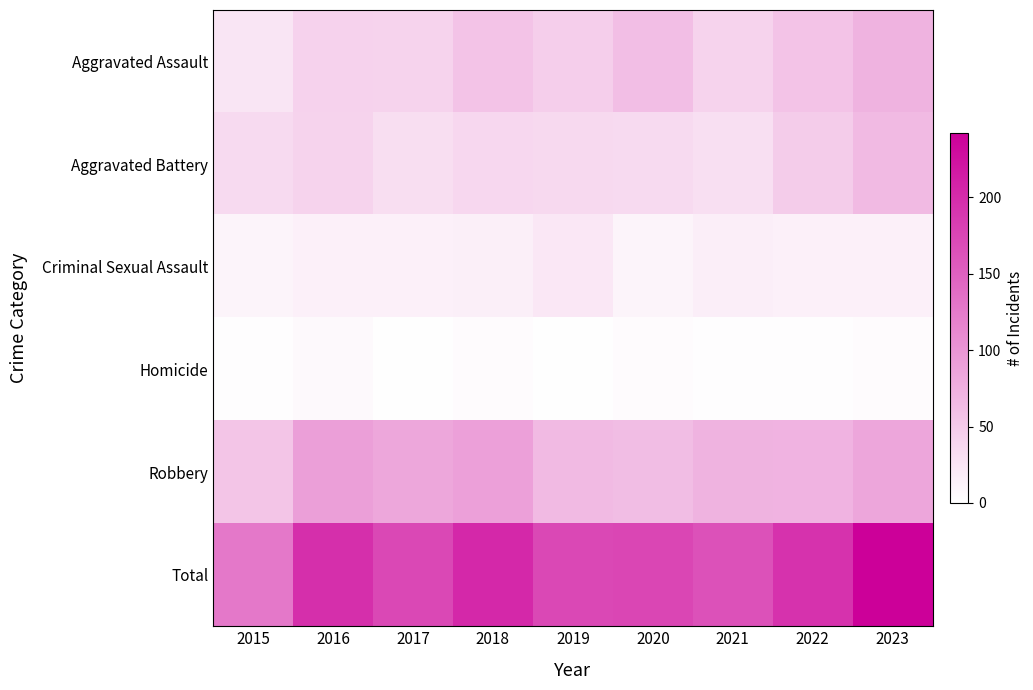

Reading left to right, extract all data points from this chart.

Aggravated Assault: 2015=25	2016=43	2017=41	2018=56	2019=47	2020=62	2021=42	2022=56	2023=72
Aggravated Battery: 2015=35	2016=42	2017=32	2018=38	2019=36	2020=35	2021=31	2022=49	2023=66
Criminal Sexual Assault: 2015=11	2016=15	2017=15	2018=16	2019=23	2020=11	2021=17	2022=15	2023=15
Homicide: 2015=2	2016=6	2017=1	2018=4	2019=1	2020=4	2021=2	2022=2	2023=4
Robbery: 2015=55	2016=91	2017=84	2018=90	2019=66	2020=63	2021=72	2022=71	2023=85
Total: 2015=128	2016=197	2017=173	2018=204	2019=173	2020=175	2021=164	2022=193	2023=242